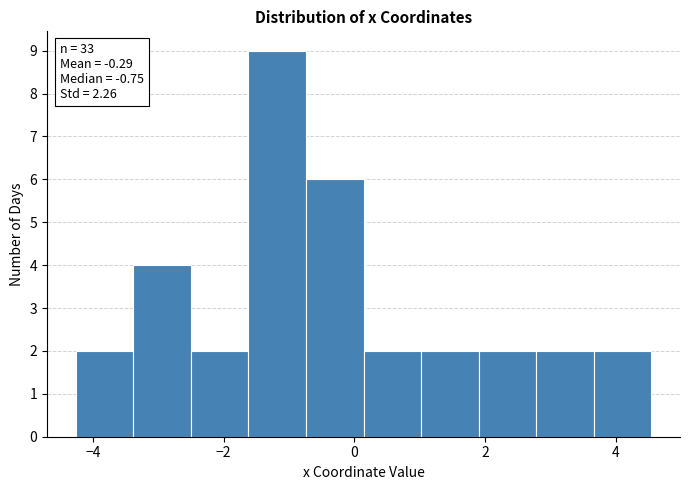

Which range on the x-axis has the tallest bar?

-1.6 to -0.8